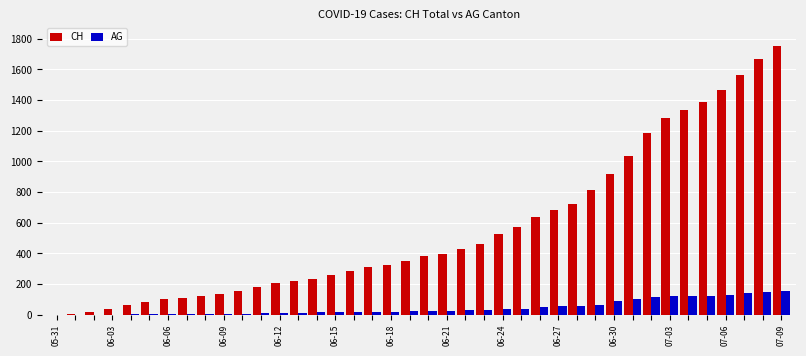

What is the sum of all AG values?

1845